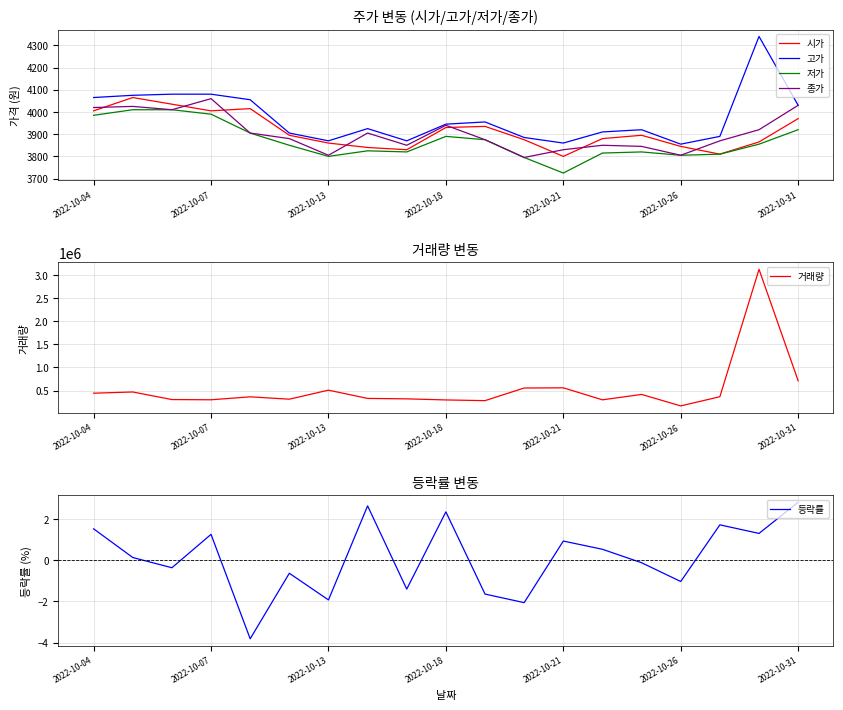

What is the difference between the maximum and minimum values in the 시가 series?

265